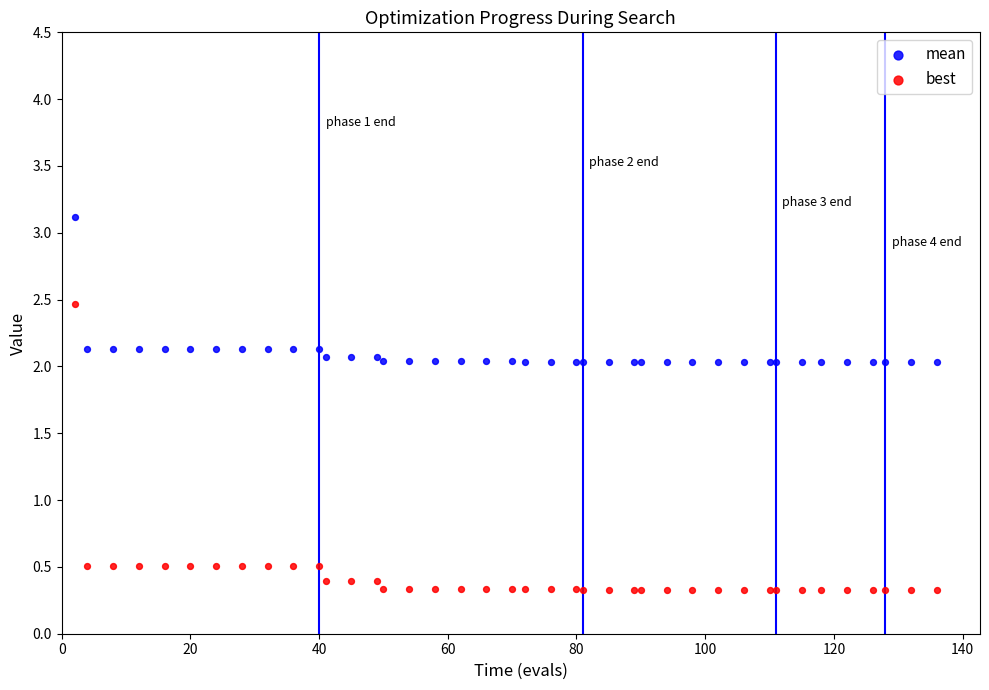

What are all the series names shown in the legend?

mean, best